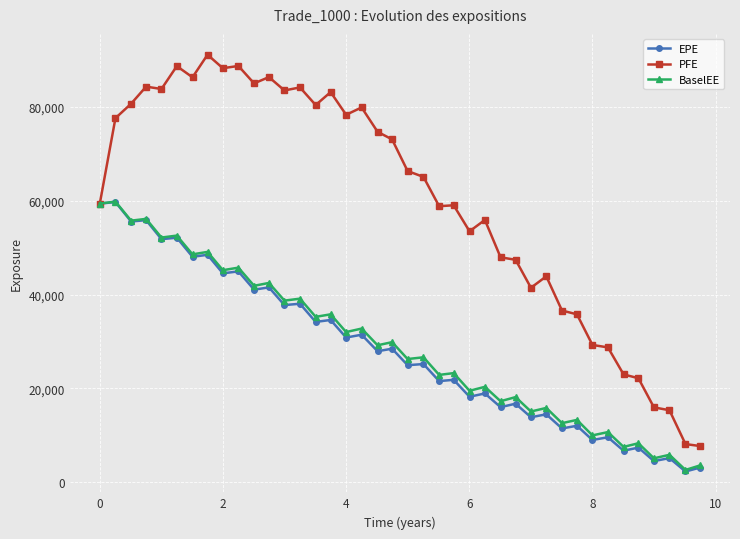

Does the chart display data point markers on the line(s)?

Yes